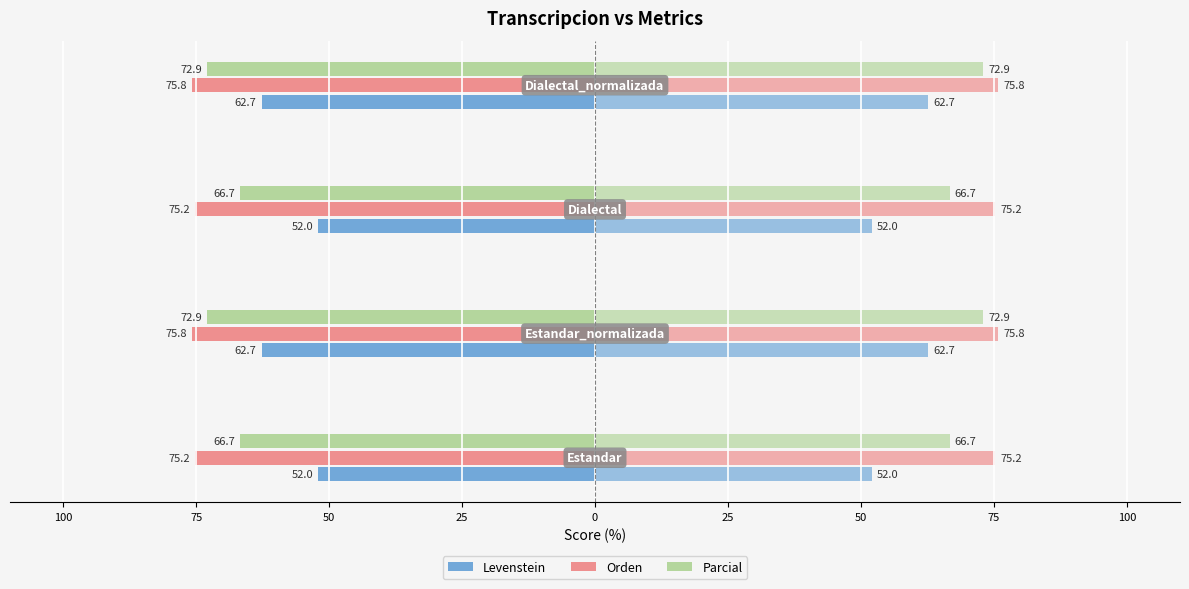

What is the difference between the maximum and minimum values in the Parcial series?

6.2